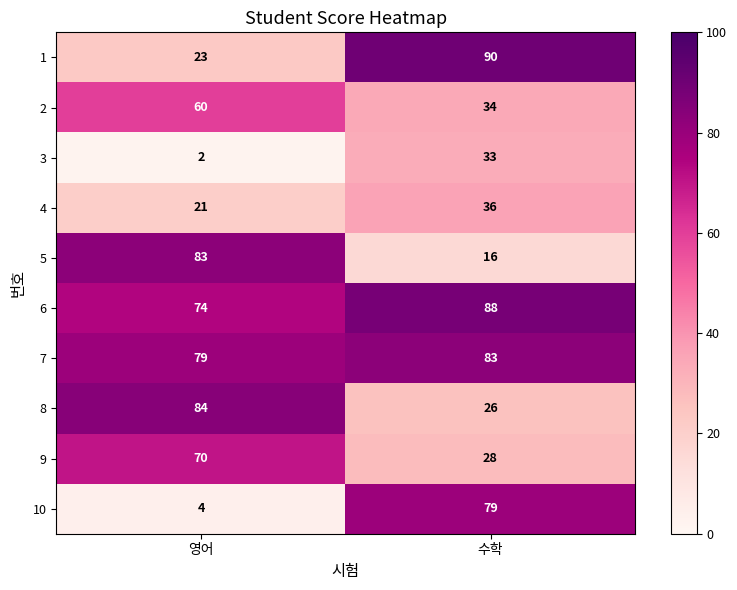

What is the difference between the highest and lowest values at 수학?

74